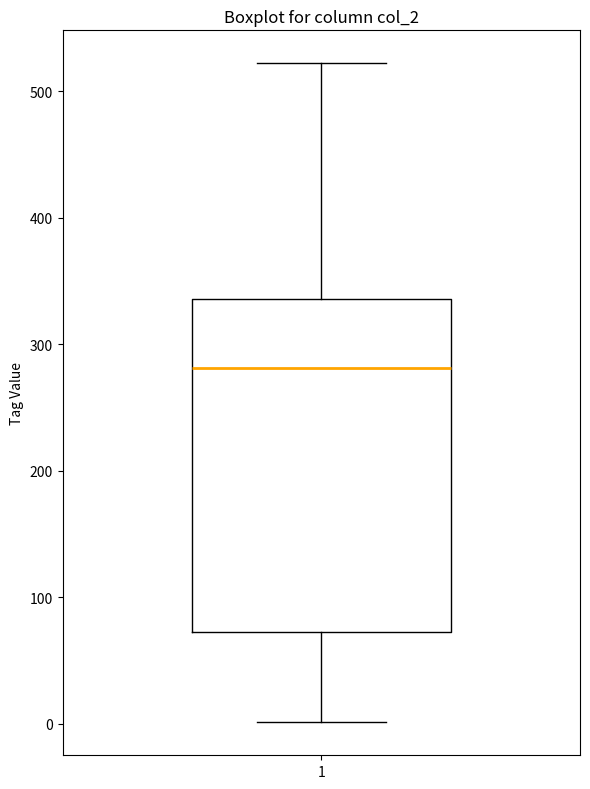

Where is the upper edge of the box at x = 1 on the y-axis? The values are not printed on the chart, so give them approximately, as read against the axis.

340